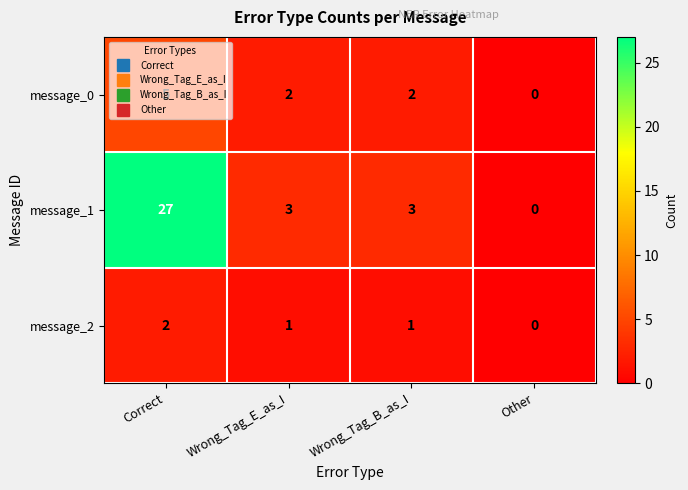

Count the number of data series in this chart.

3